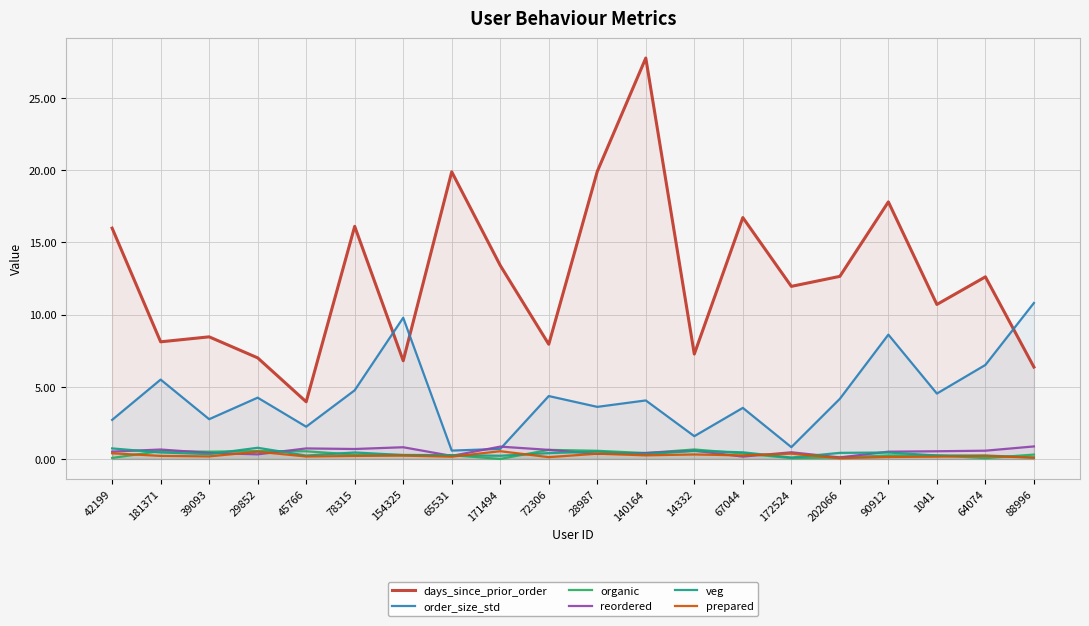

What is the sum of all order_size_std values?

85.8